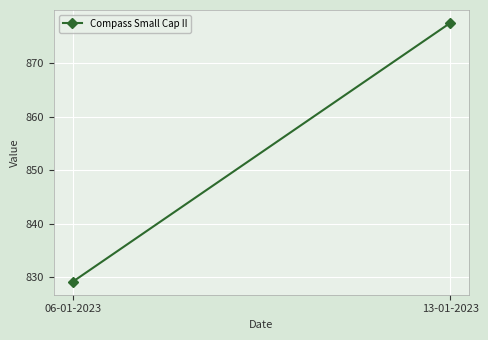

Rank the categories by value from highest to lowest.

13-01-2023, 06-01-2023